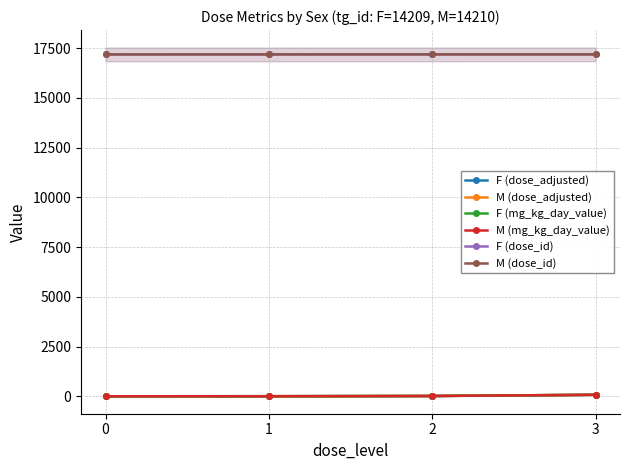

Which series has the largest range (max minus min)?

F (dose_adjusted)